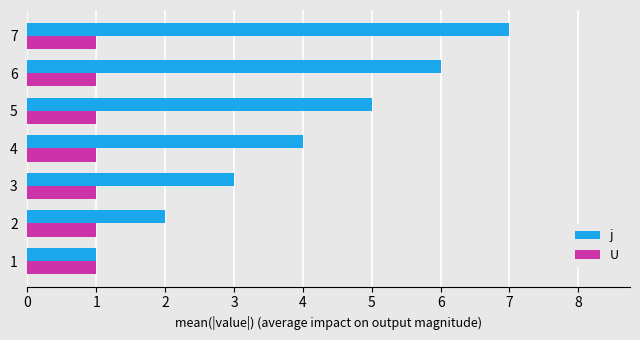

Which series has the largest total across all categories?

j